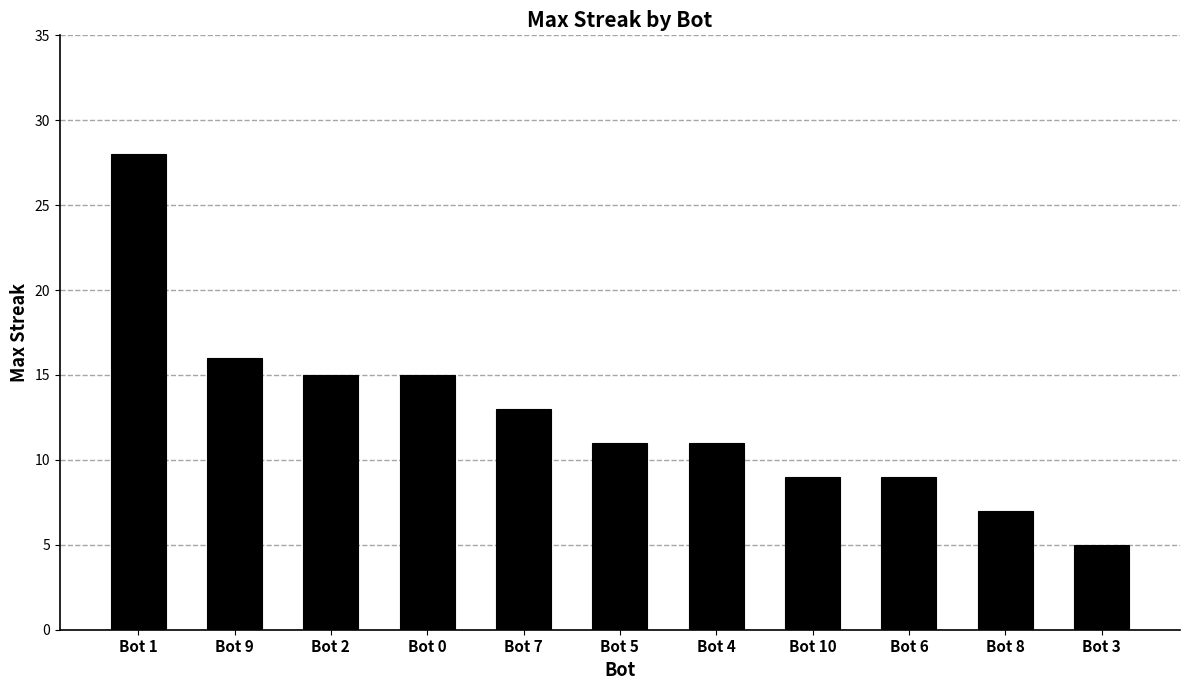

What is the sum of all values?

139